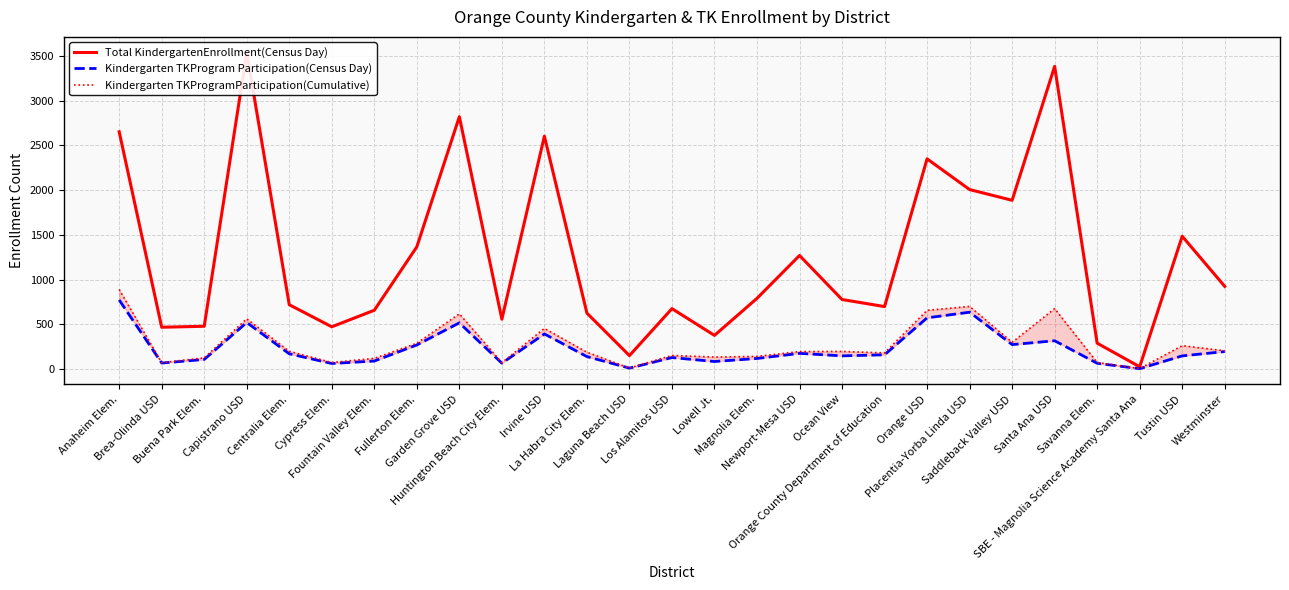

True or false: Kindergarten TKProgram Participation(Census Day) and Total KindergartenEnrollment(Census Day) cross at least once.

False